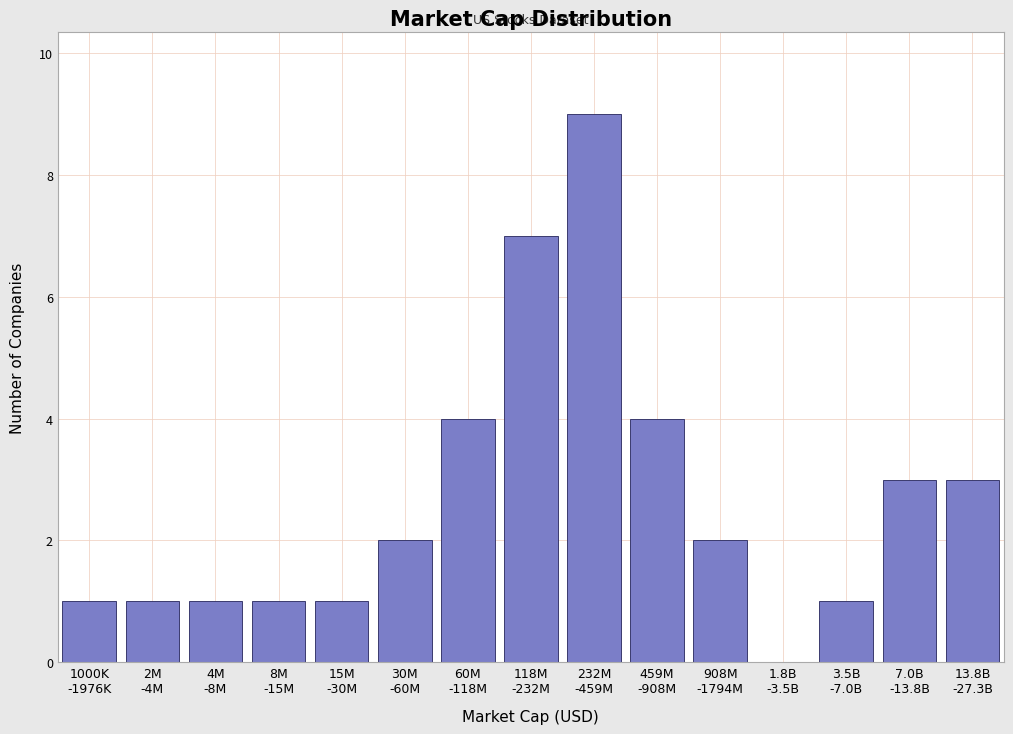

What is the maximum value shown in the chart?

9